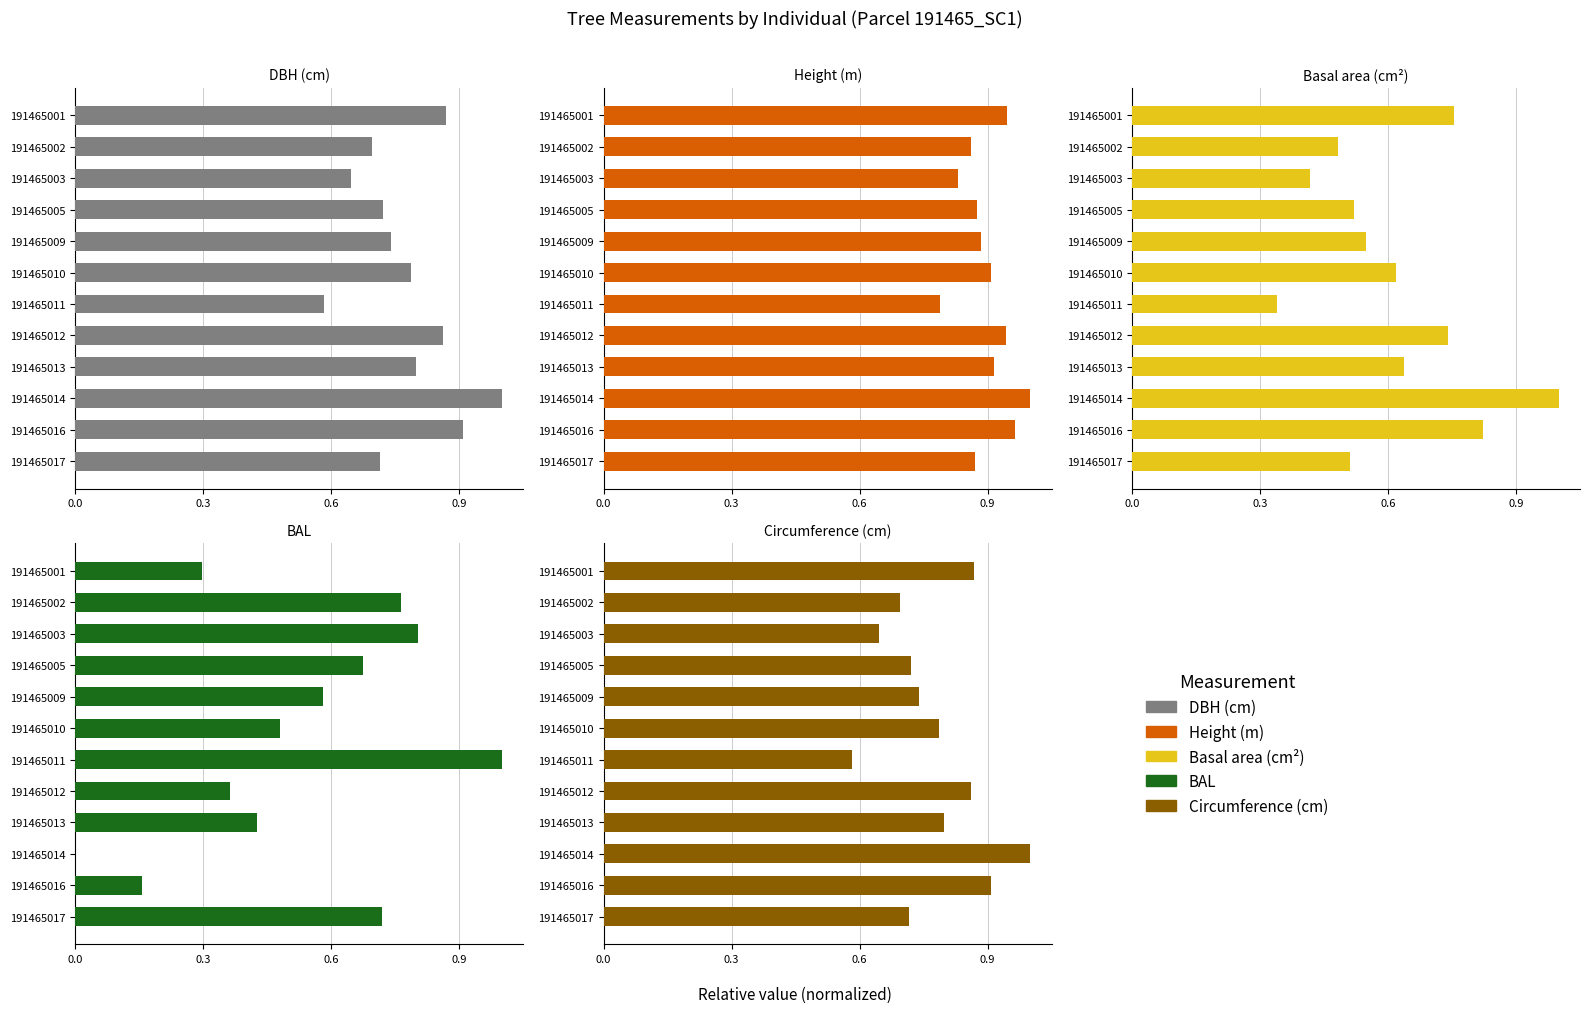

What is the total value across all series at 191465009?

3.5